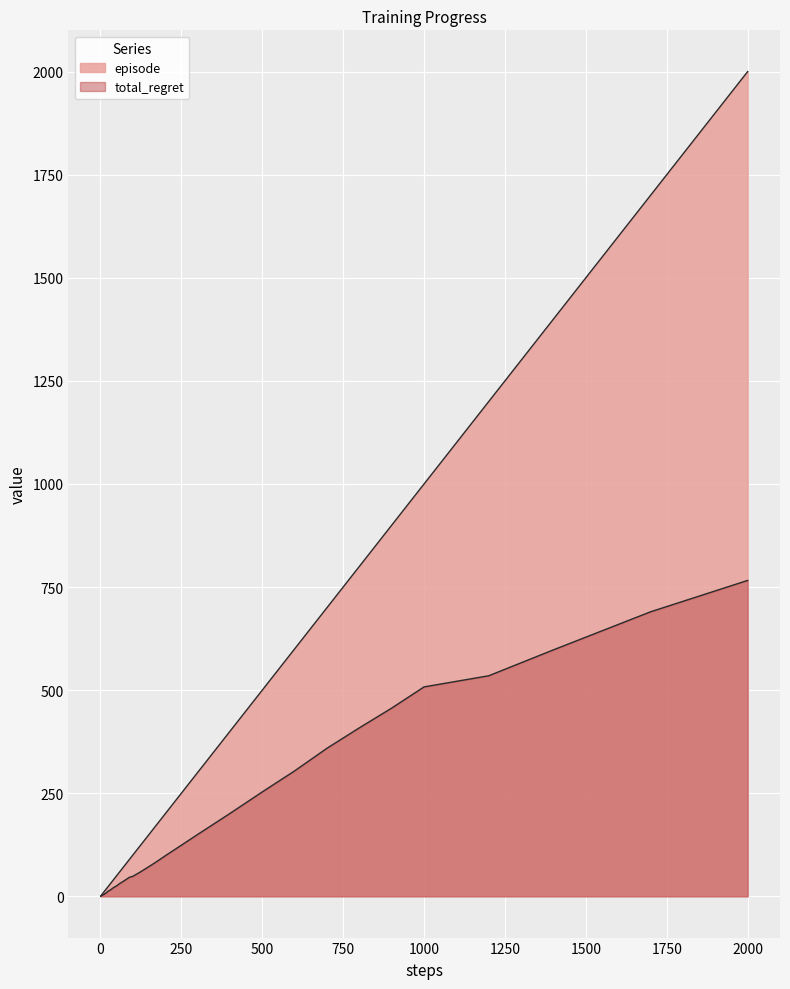

What are all the series names shown in the legend?

episode, total_regret